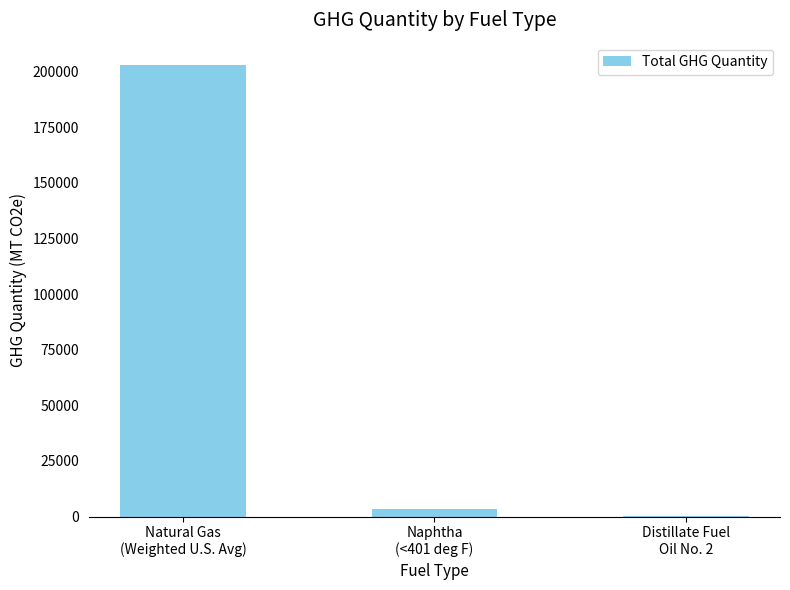

Is it true that the value at Natural Gas
(Weighted U.S. Avg) is 202779.1?

True